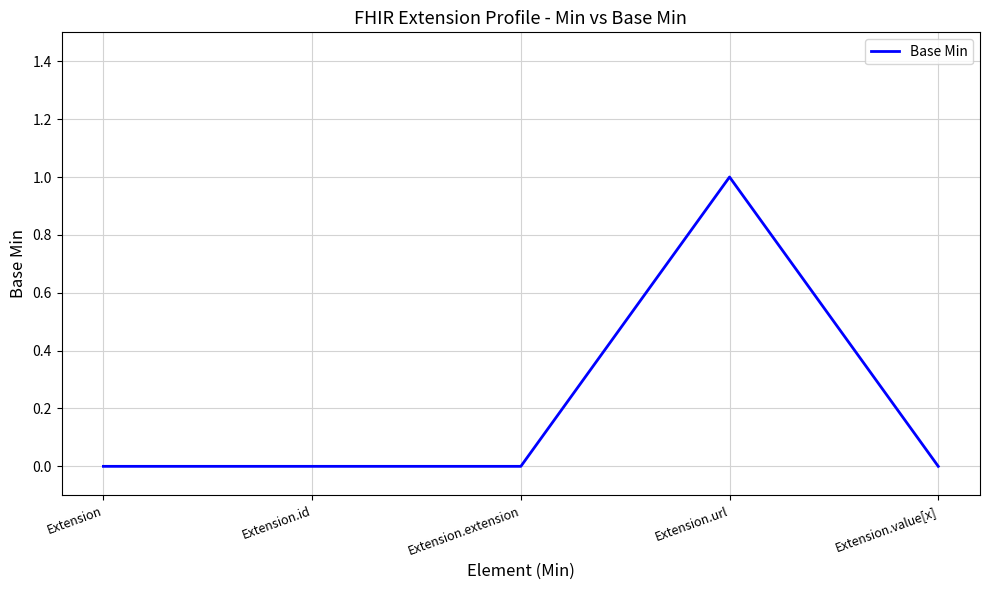

What is the sum of all values?

1